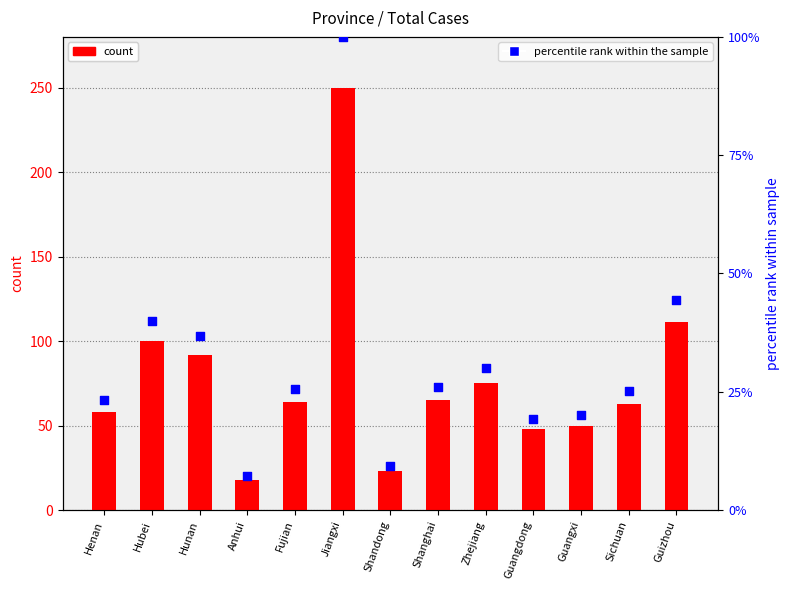

Which series has the widest spread of Y values?

Total count